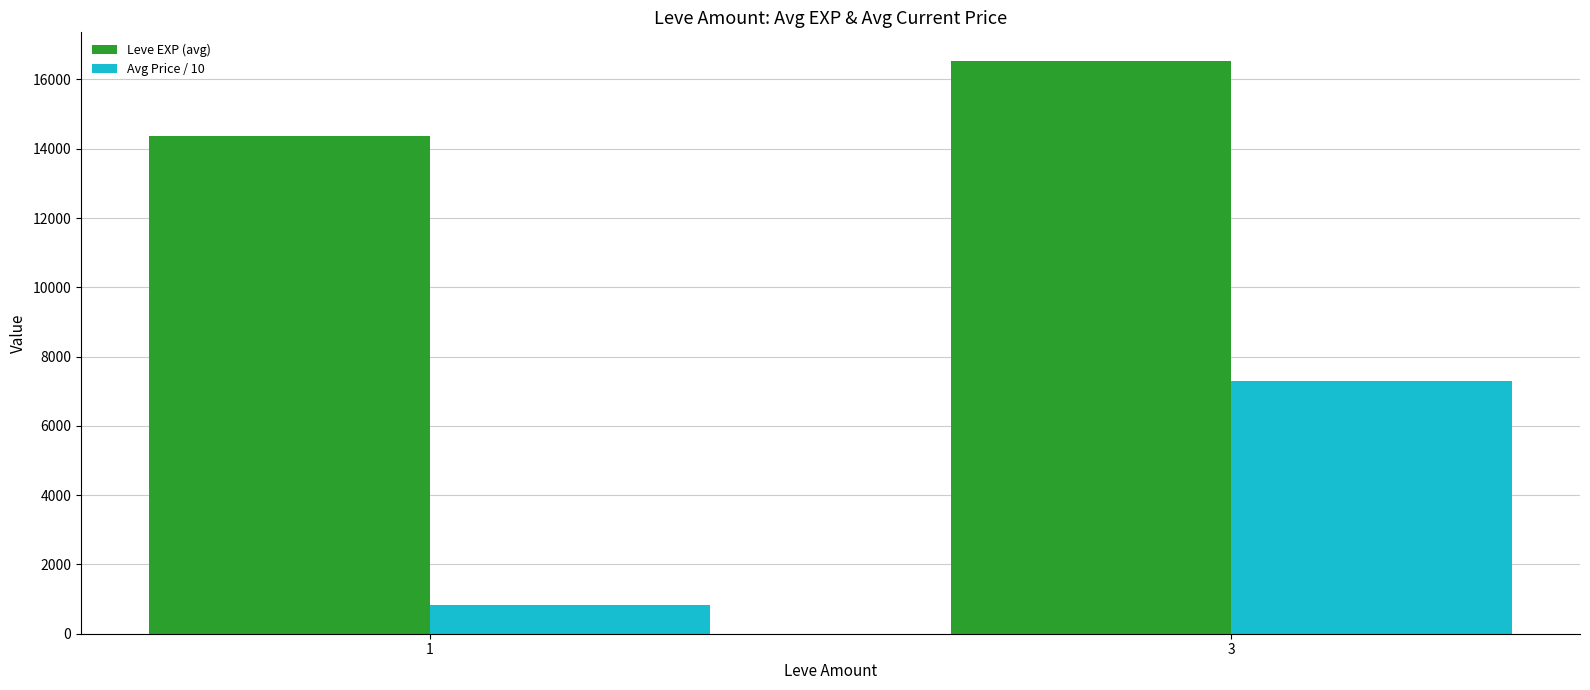

Rank the categories by Leve EXP (avg) value from highest to lowest.

3, 1